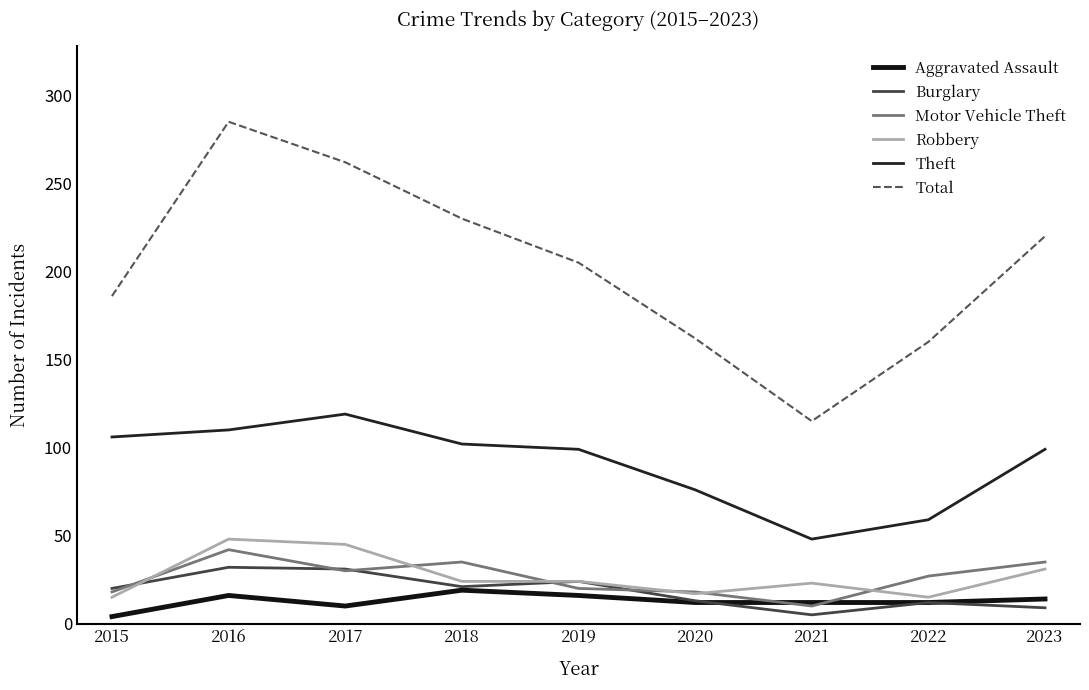

The value of Total at 2023 is 323. True or false?

False